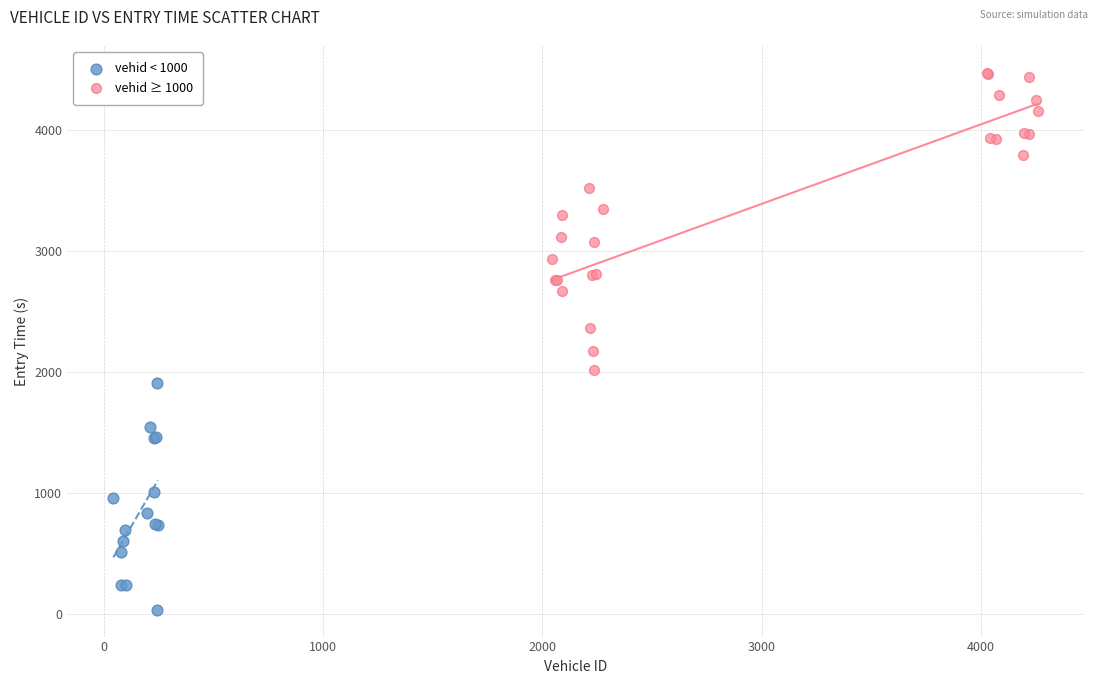

Which series contains the highest Y value?

vehid ≥ 1000